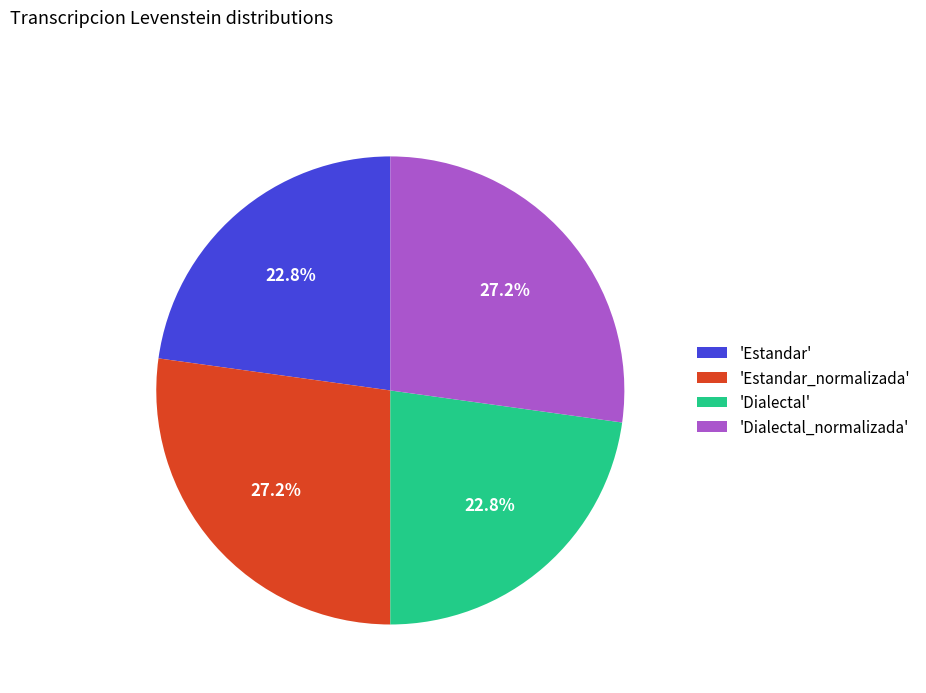

What portion of the pie excludes 'Dialectal'?

77.2%